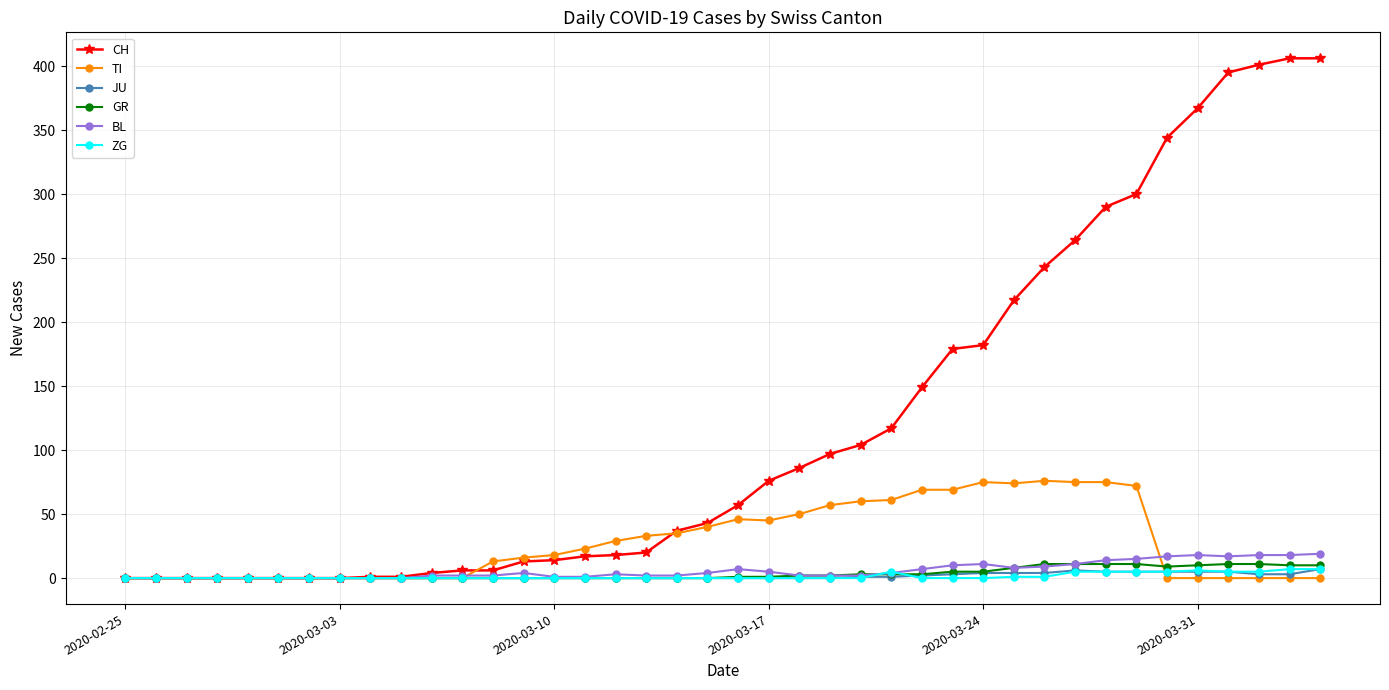

Which series has the largest total across all categories?

CH